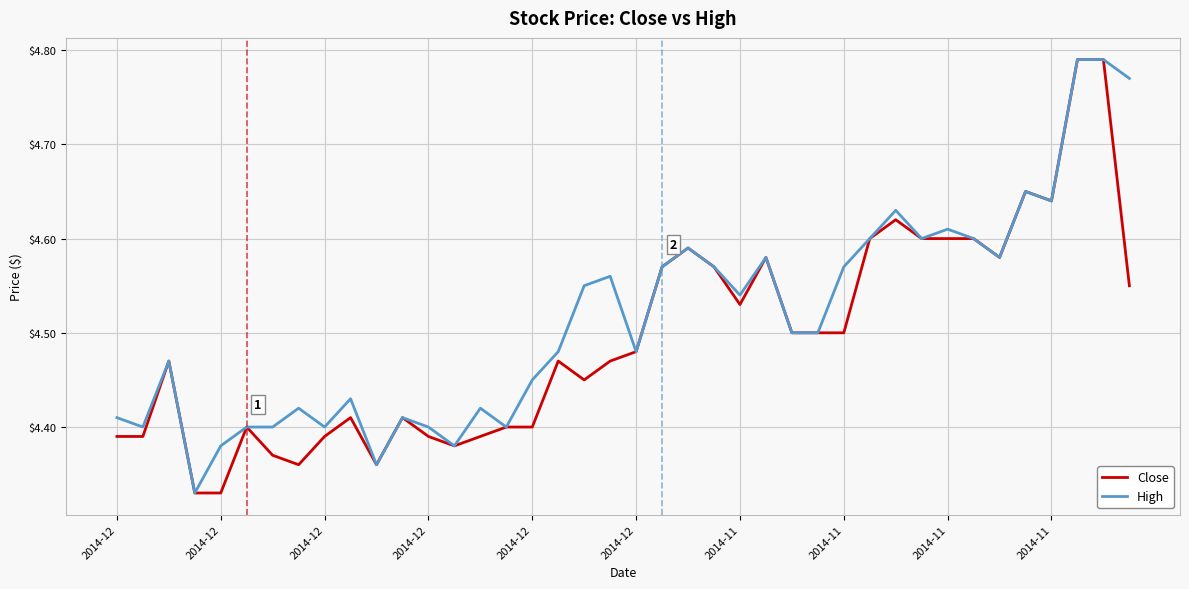

List the series in order of their overall mean, lowest first.

Close, High